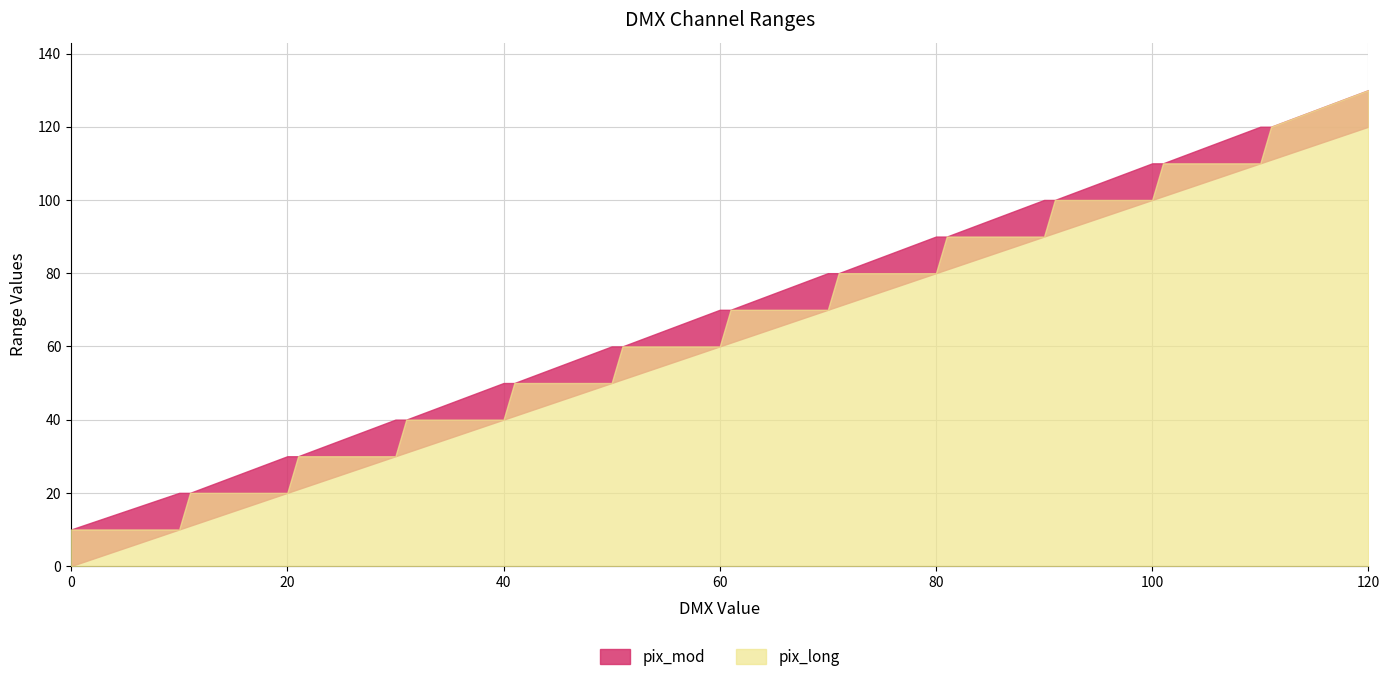

True or false: pix_mod high and pix_long high cross at least once.

False